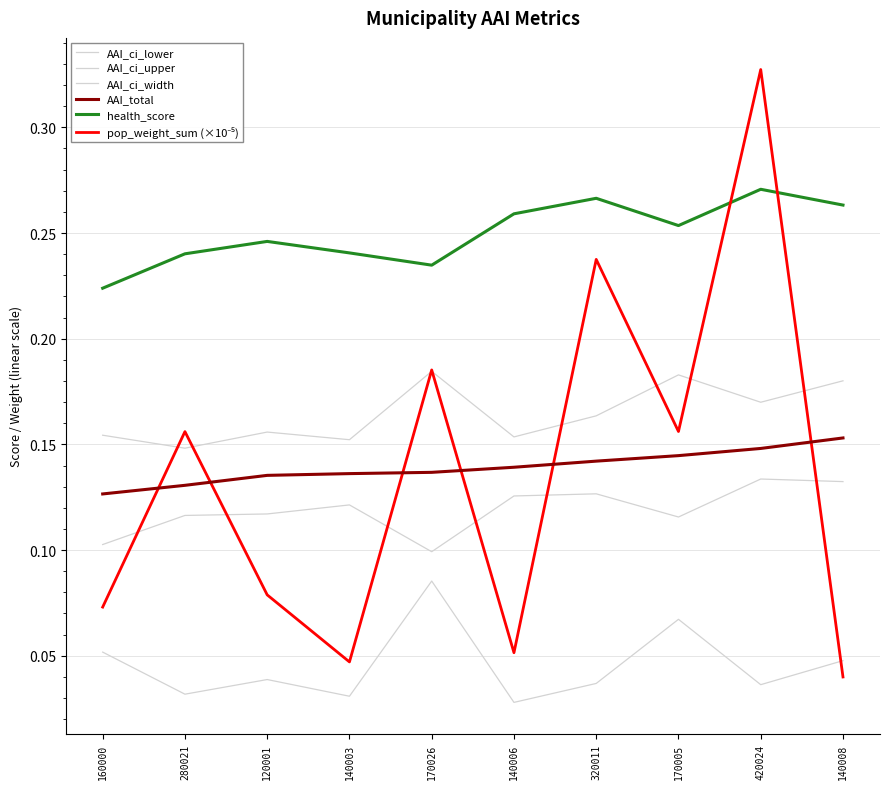

At which label is AAI_ci_upper closest to 0?

280021